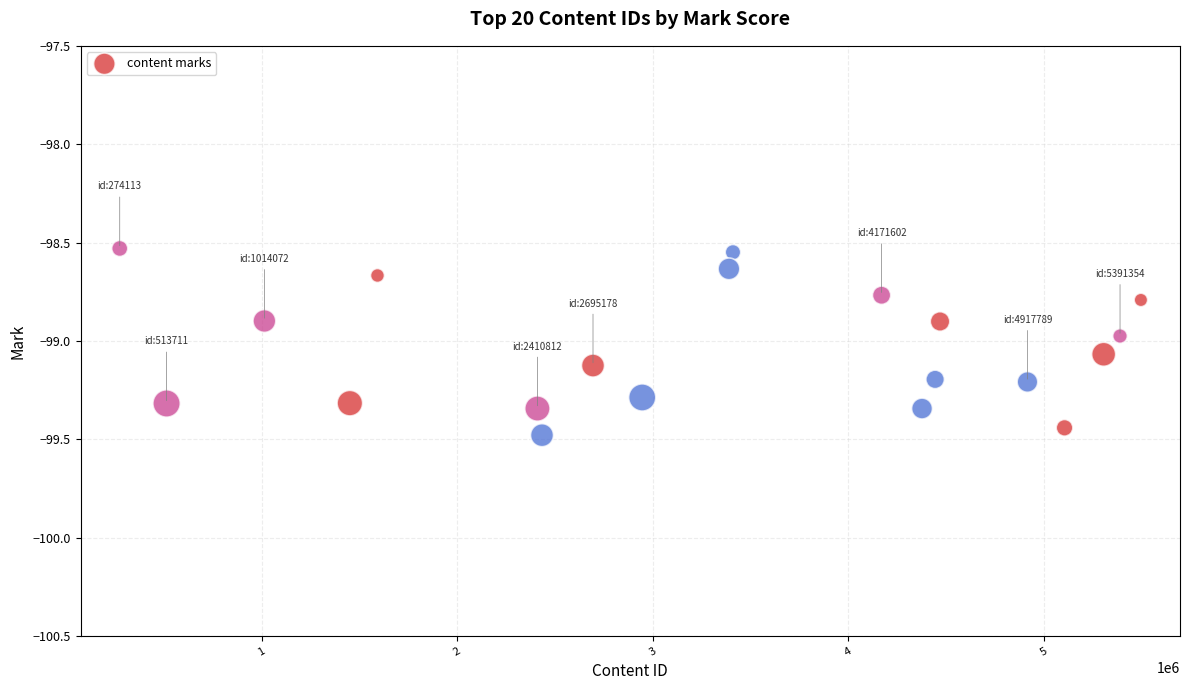

What is the range of Y values (max minus min)?

0.9